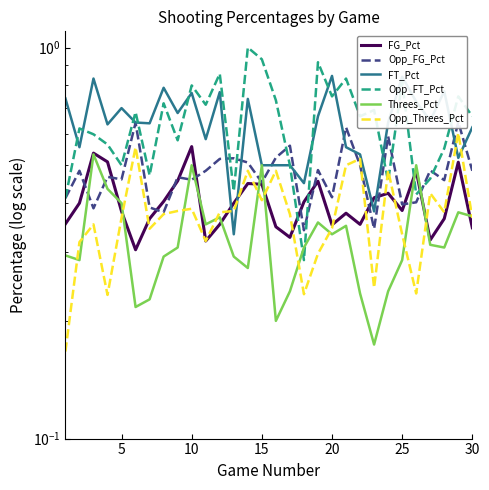

Is this an area chart (filled region under the line)?

No